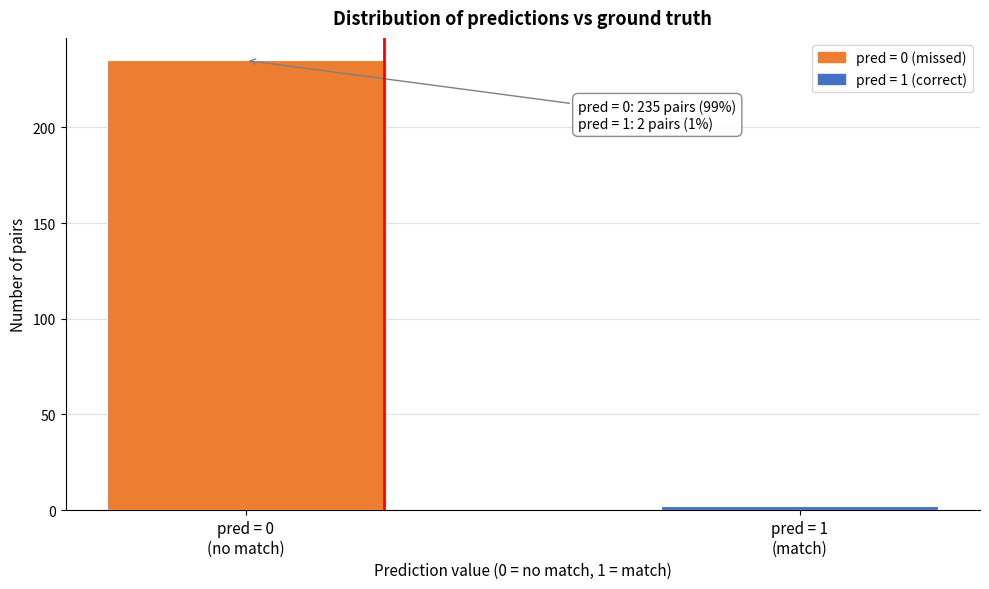

Reading left to right, extract all data points from this chart.

235	2